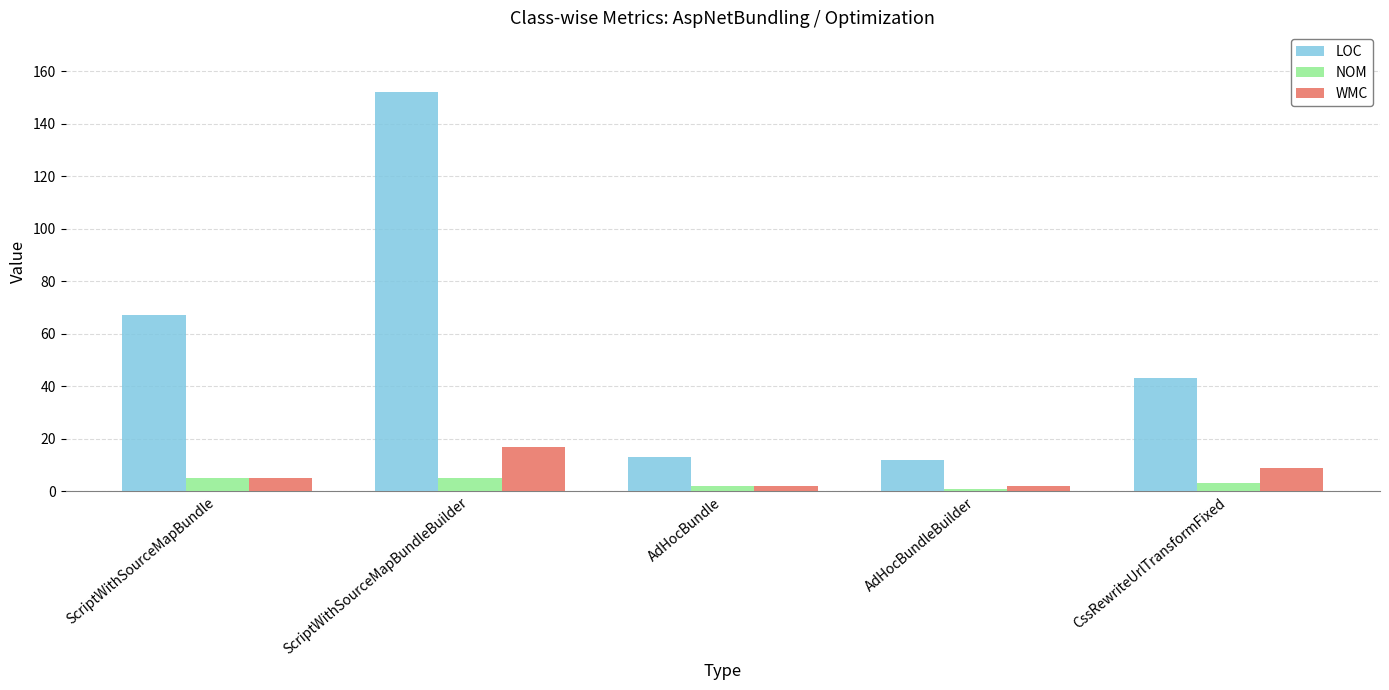

What is the difference between the NOM values at ScriptWithSourceMapBundleBuilder and CssRewriteUrlTransformFixed?

2